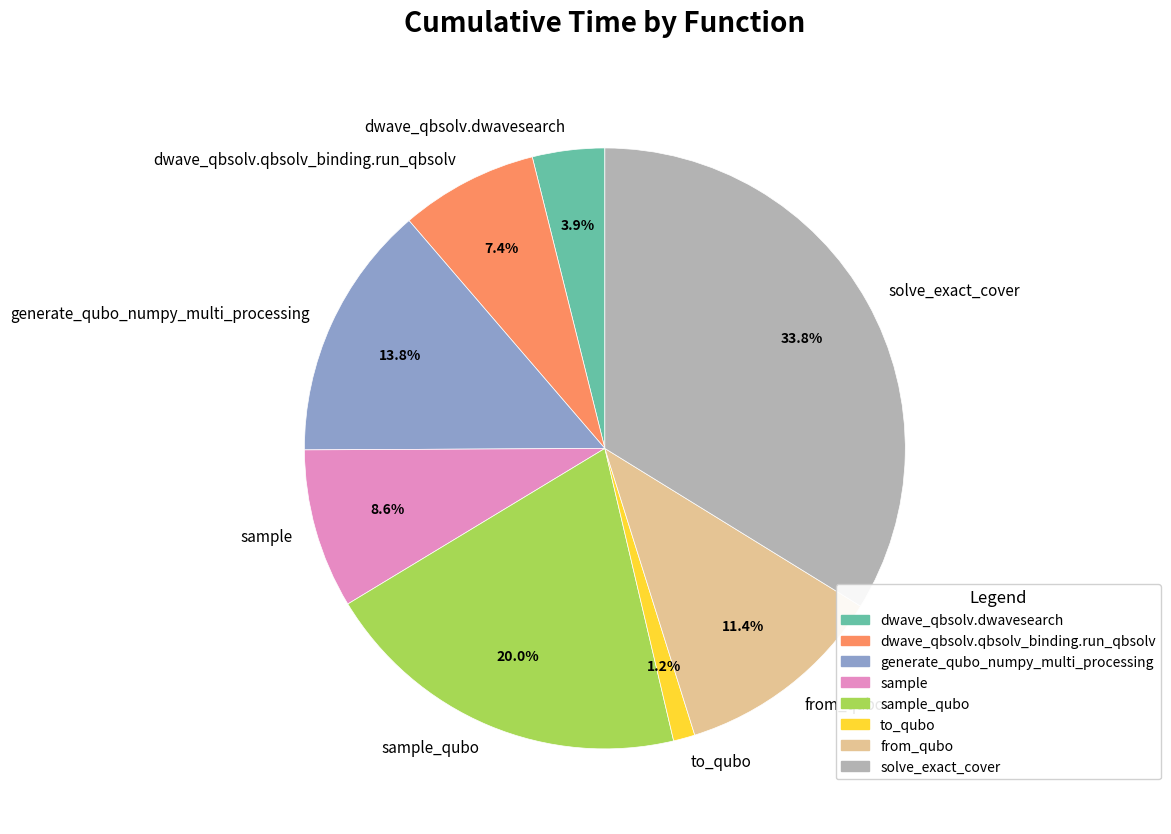

What percentage is the dwave_qbsolv.dwavesearch slice, to the nearest percent?

4%